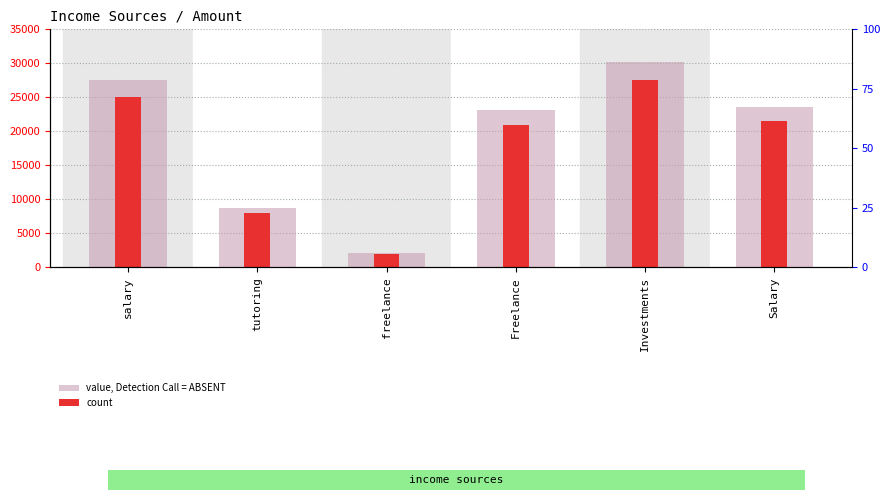

Is the value of value, Detection Call = ABSENT at Salary greater than the value of count at Salary?

Yes